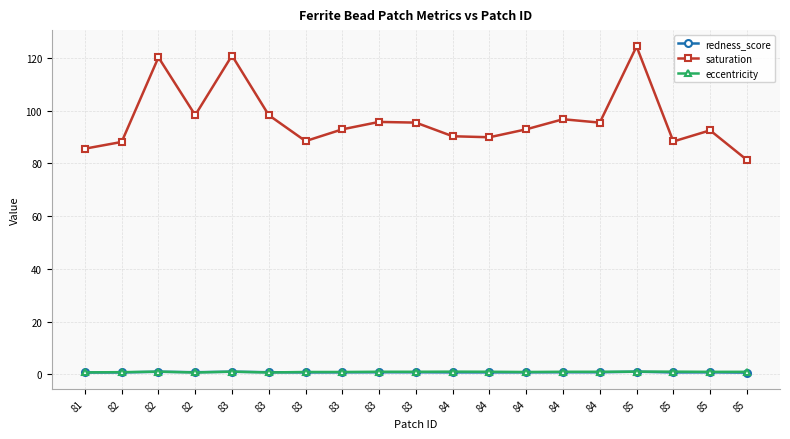

Reading right to left, transcribe all the data shown in this chart.

redness_score: 0.6	0.7	0.7	1.0	0.8	0.8	0.7	0.7	0.7	0.8	0.8	0.7	0.7	0.8	1.0	0.8	0.9	0.7	0.7
saturation: 81.3	92.5	88.3	124.4	95.5	96.8	92.9	89.9	90.3	95.5	95.7	92.9	88.5	98.3	120.9	98.3	120.2	88.1	85.6
eccentricity: 0.9	0.9	1.0	1.0	0.9	0.9	0.9	1.0	1.0	0.9	1.0	0.9	0.9	0.7	1.0	0.7	1.0	0.8	0.7